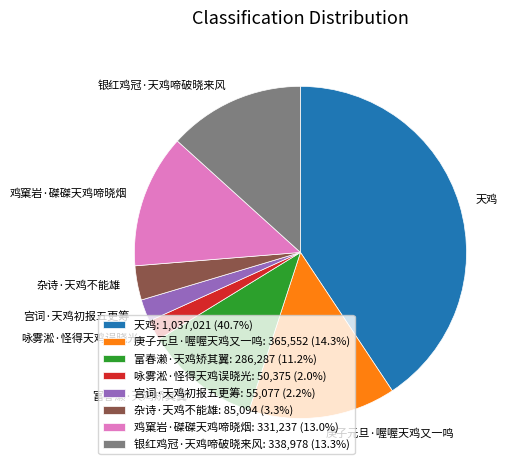

Does 杂诗·天鸡不能雄 represent more than half of the total?

No